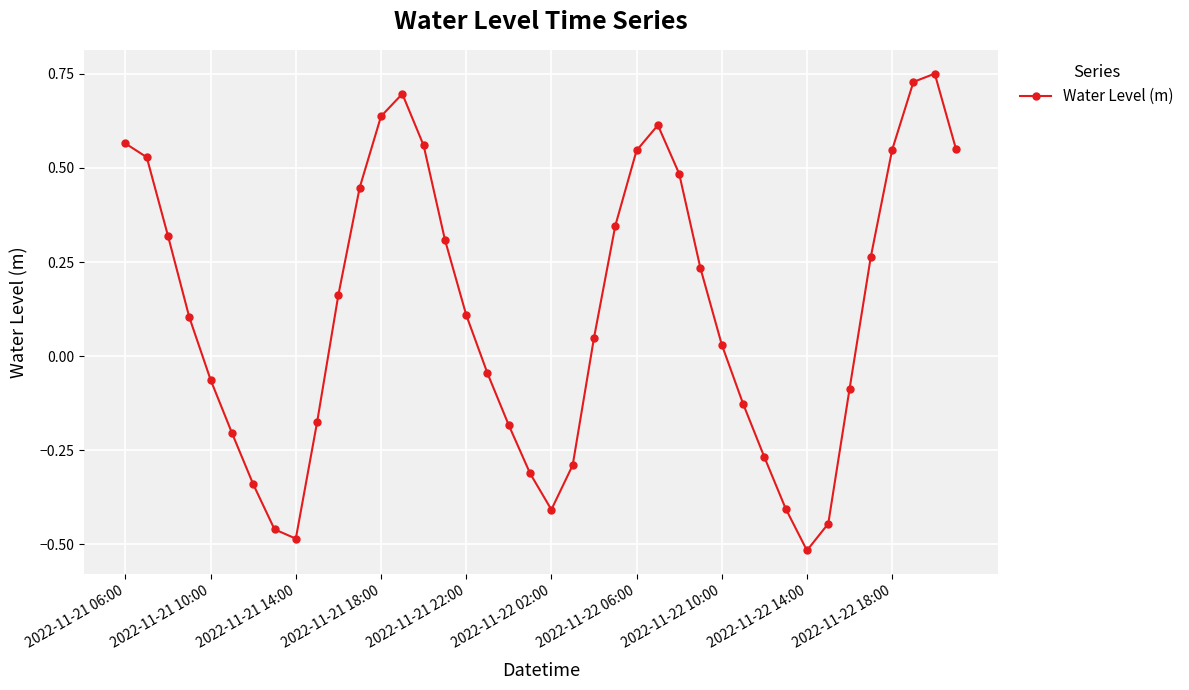

What is the difference between the second highest and minimum values?

1.2